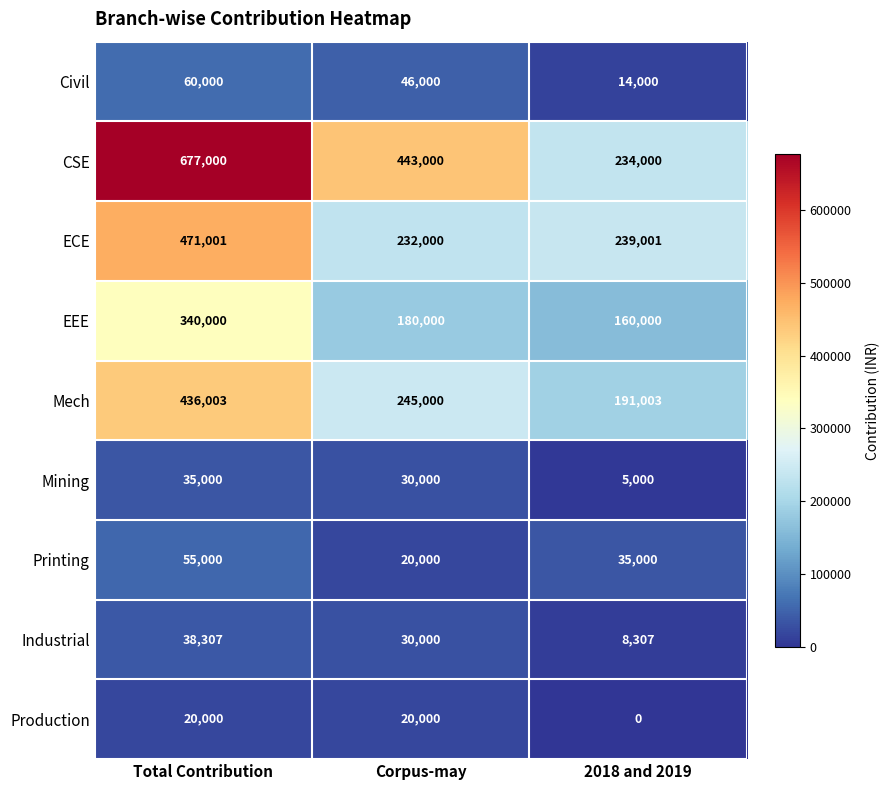

Reading left to right, list all the values displayed in this chart.

Civil: Total Contribution=60000	Corpus-may=46000	2018 and 2019=14000
CSE: Total Contribution=677000	Corpus-may=443000	2018 and 2019=234000
ECE: Total Contribution=471001	Corpus-may=232000	2018 and 2019=239001
EEE: Total Contribution=340000	Corpus-may=180000	2018 and 2019=160000
Mech: Total Contribution=436003	Corpus-may=245000	2018 and 2019=191003
Mining: Total Contribution=35000	Corpus-may=30000	2018 and 2019=5000
Printing: Total Contribution=55000	Corpus-may=20000	2018 and 2019=35000
Industrial: Total Contribution=38307	Corpus-may=30000	2018 and 2019=8307
Production: Total Contribution=20000	Corpus-may=20000	2018 and 2019=0